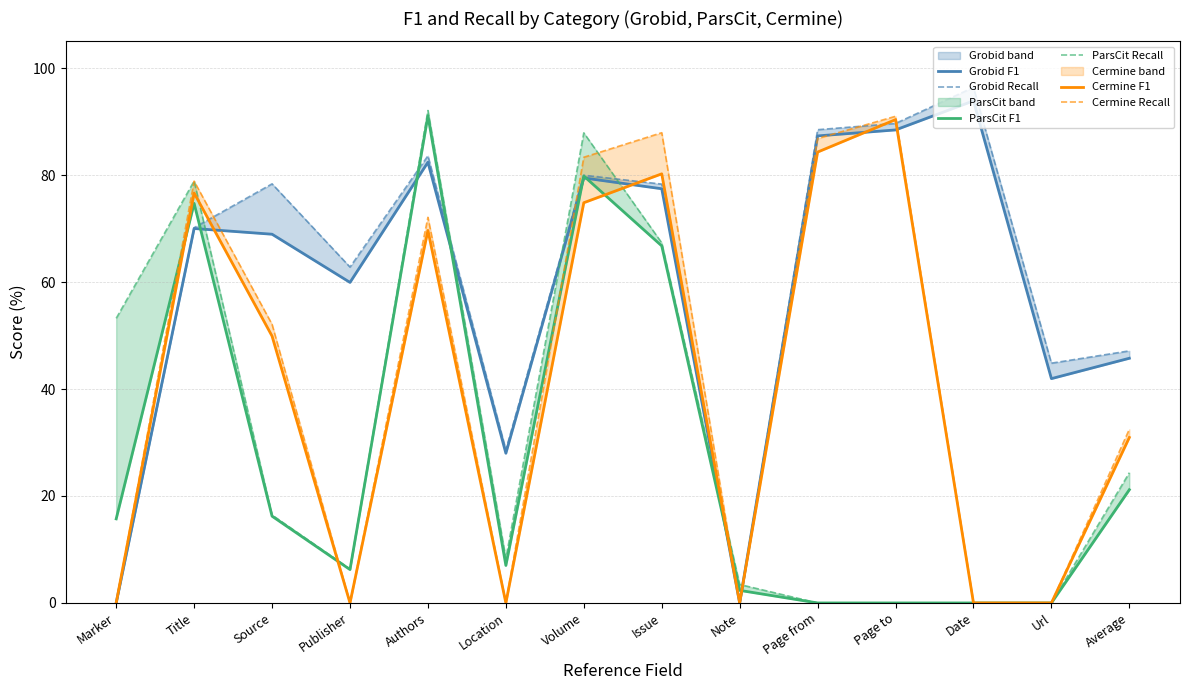

What is the difference between the maximum and minimum values in the Grobid Recall series?

96.4